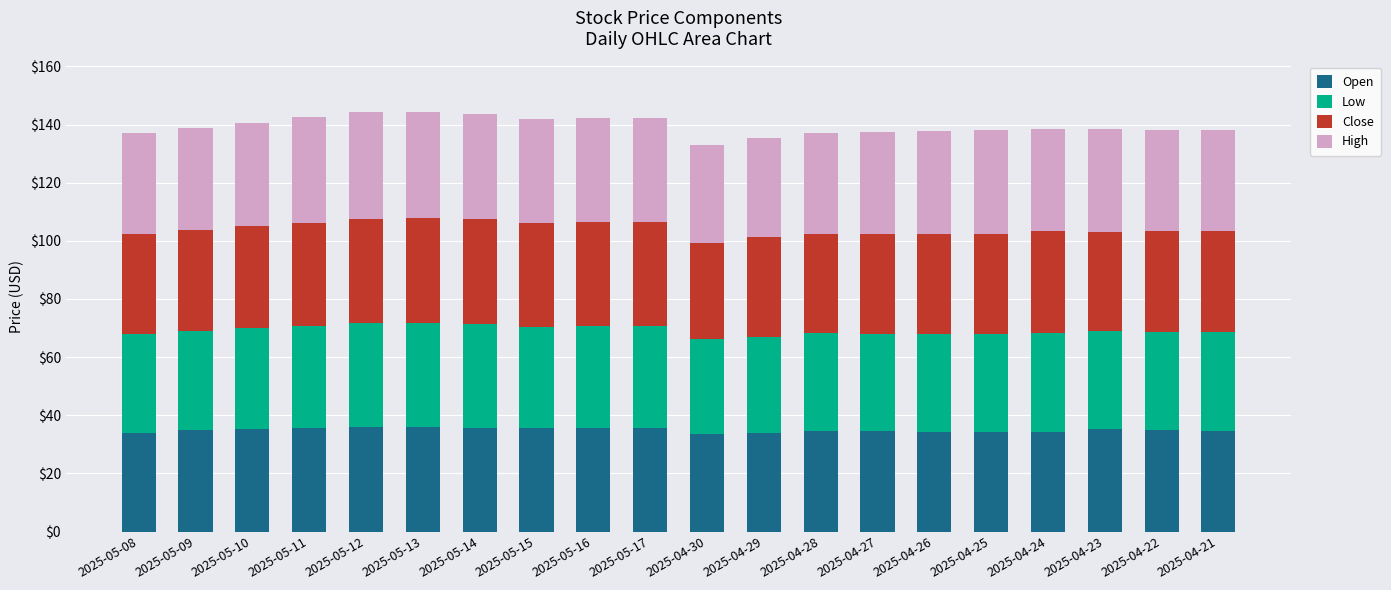

True or false: Open has a value of 18.1 at 2025-05-09.

False